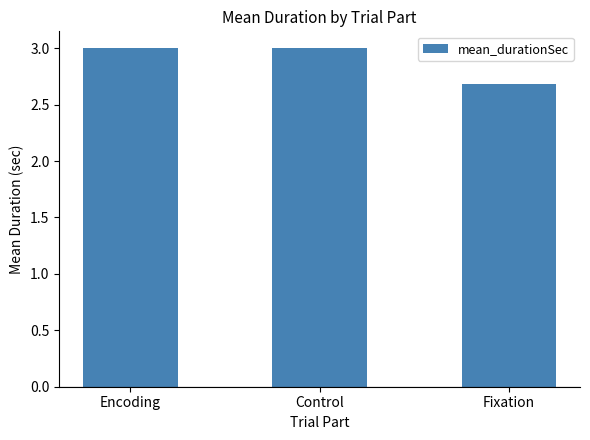

Between Fixation and Encoding, which is larger?

Encoding